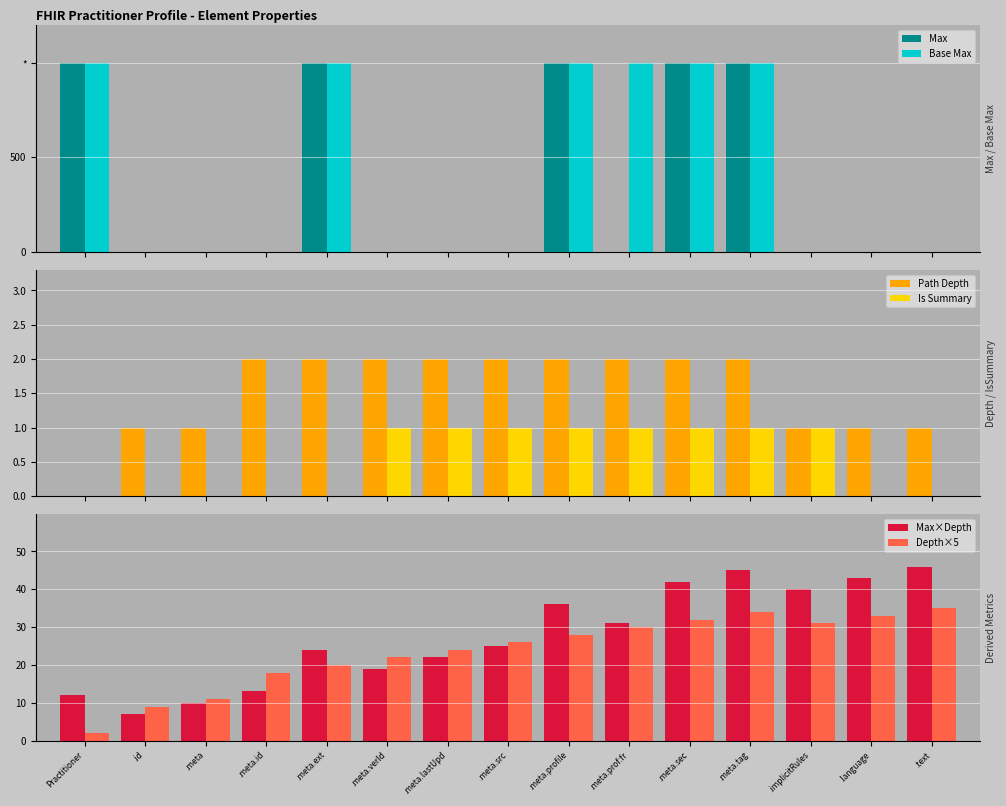

What are all the series names shown in the legend?

Max, Base Max, Path Depth, Is Summary, Max×Depth, Depth×5